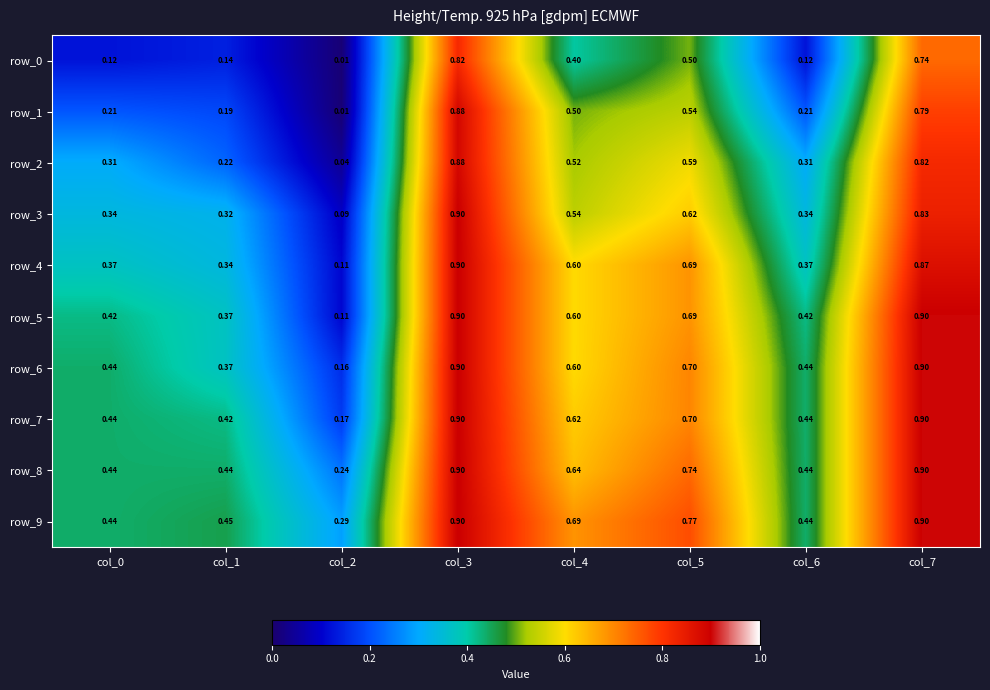

What is the sum of all row_2 values?

3.7